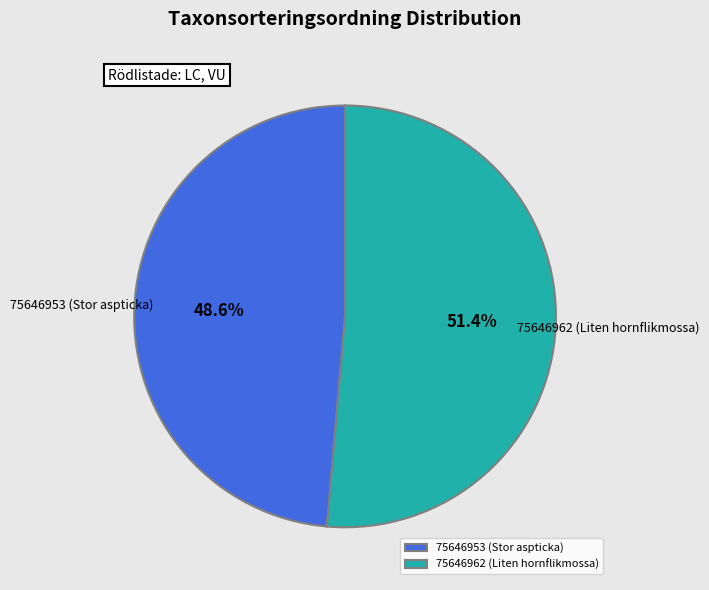

What percentage is the 75646953 (Stor aspticka) slice, to the nearest percent?

49%